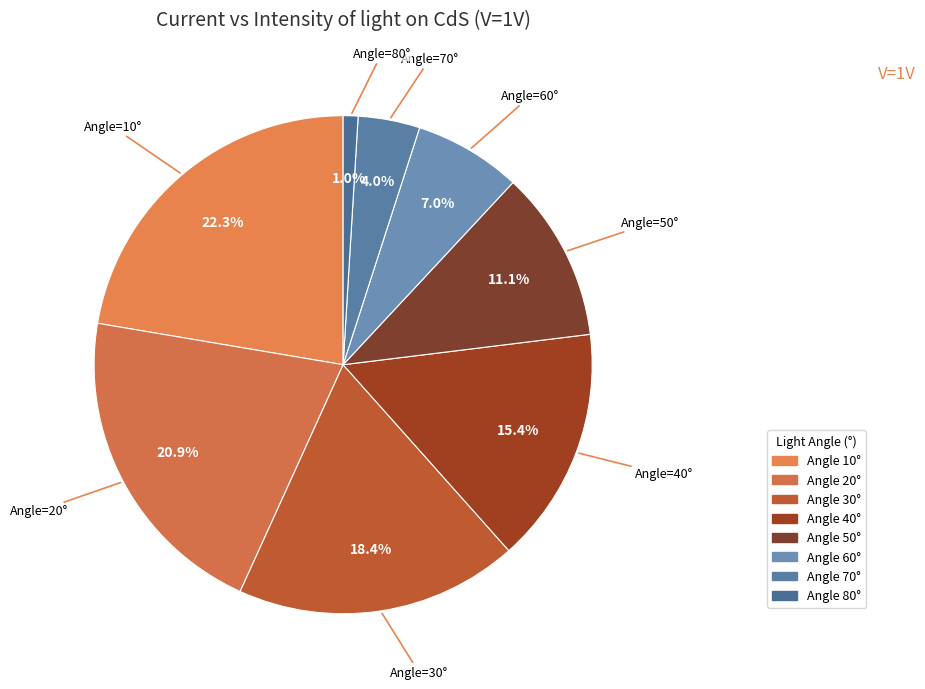

How many segments does this pie chart have?

8